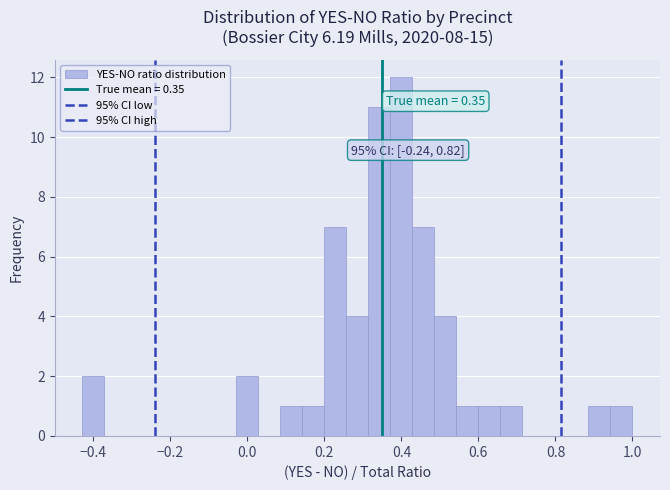

Around what value on the x-axis is the tallest bar? Give the approximate position of its centre, as read against the axis.

0.40